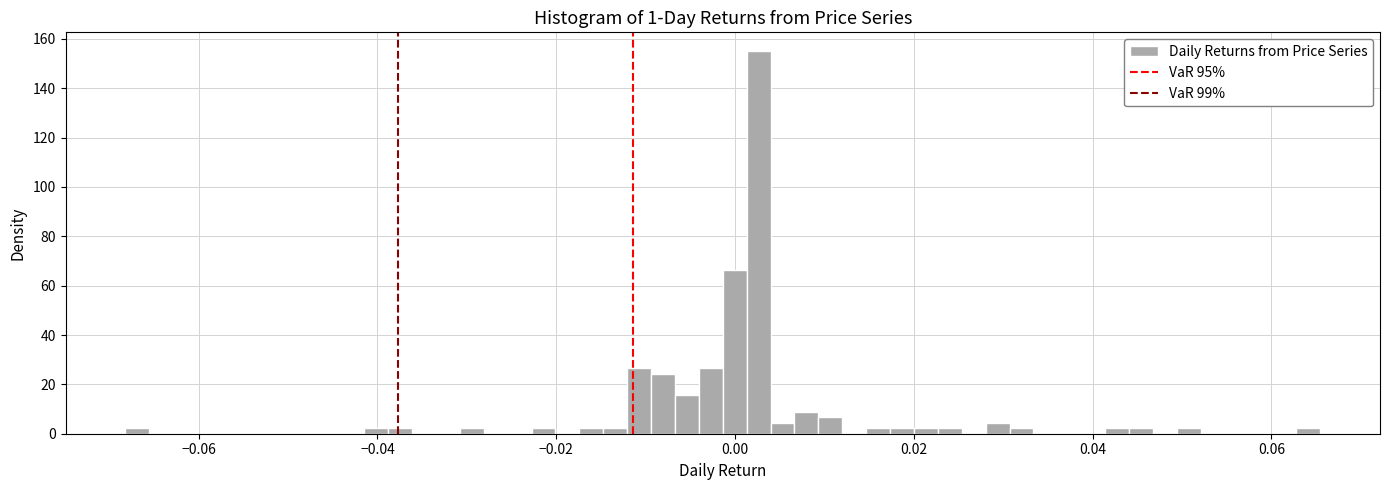

Read against the x-axis, roughly where is the centre of the tallest bar?

0.002